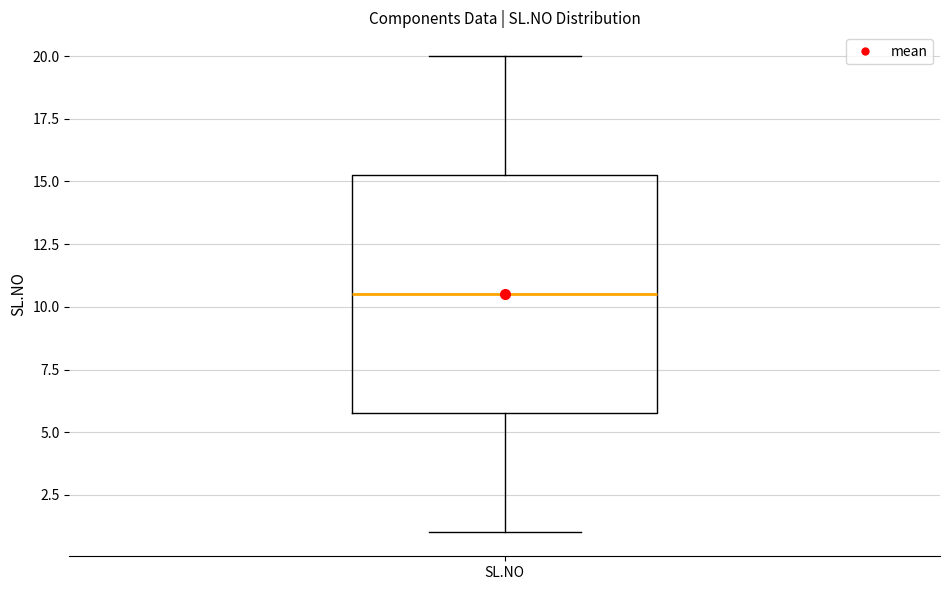

Transcribe this box plot: give where the median line is, the range the box spans, and where the two whiskers end, as read against the y-axis. The values are not printed on the chart, so give them approximately, as read against the axis.

median 10.5, box 6.0 to 15.5, whiskers 1.0 to 20.0